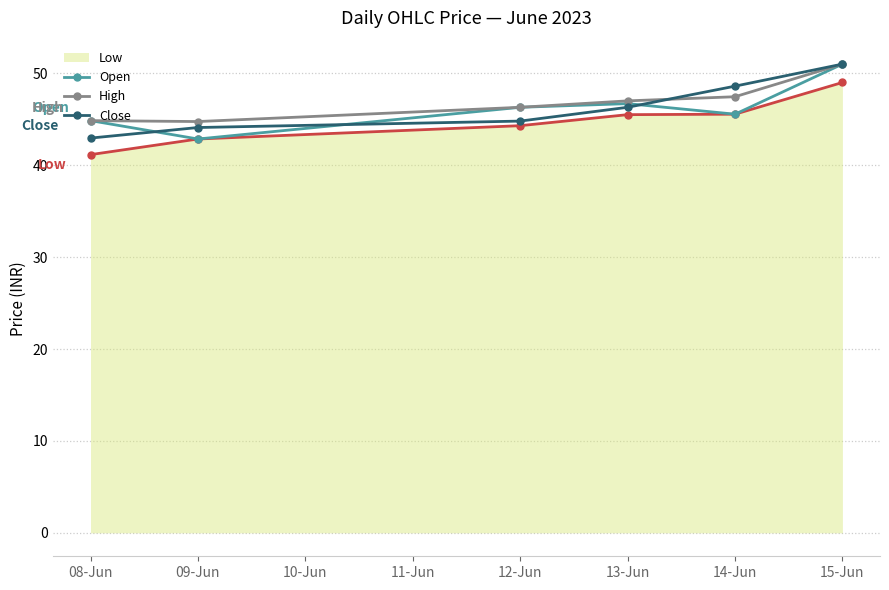

True or false: Close and Open intersect in this chart.

True